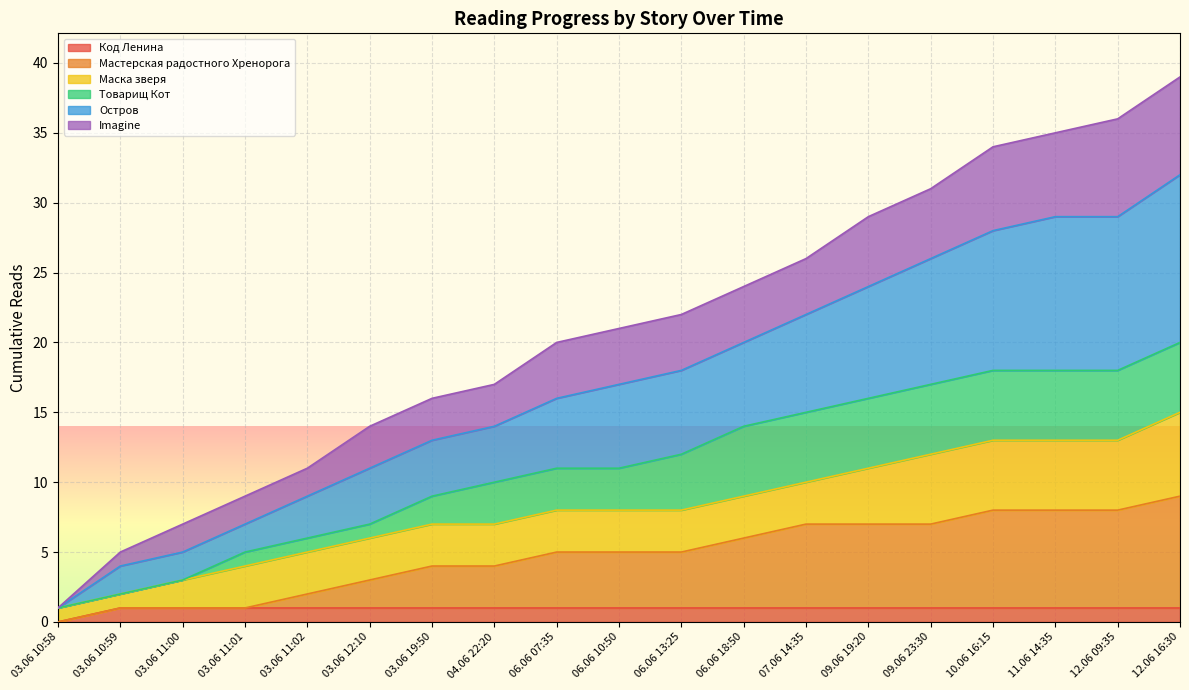

Which series has the largest total across all categories?

Остров